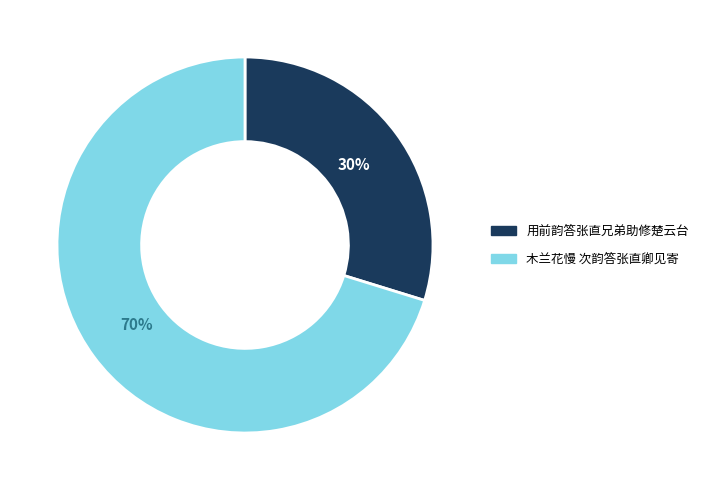

Which slice represents more than half of the pie?

木兰花慢 次韵答张直卿见寄